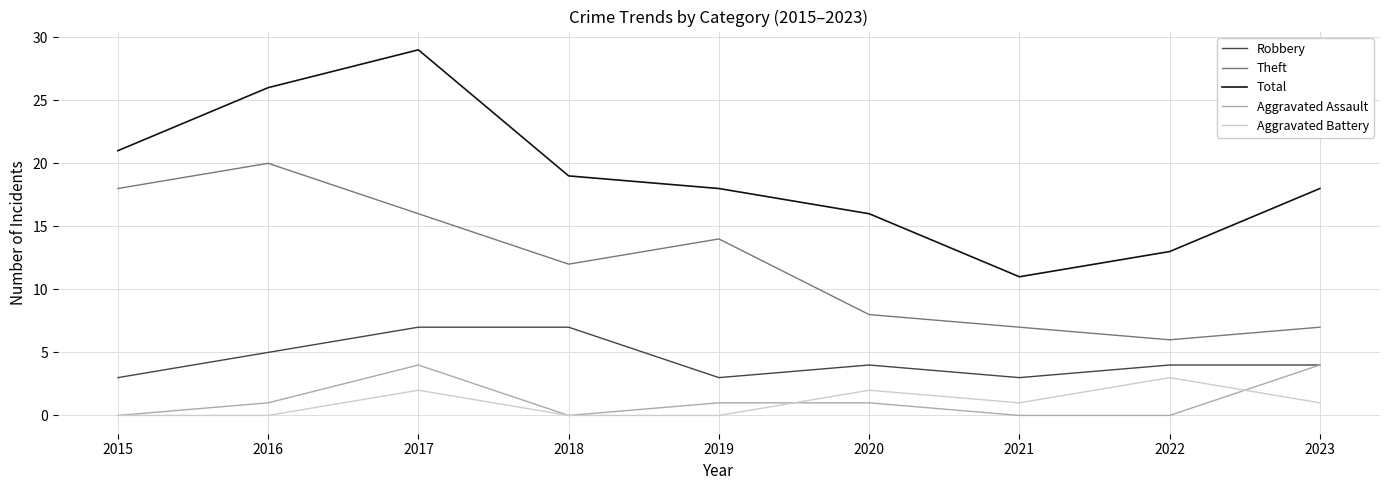

At which category is the sum across all series the highest?

2017